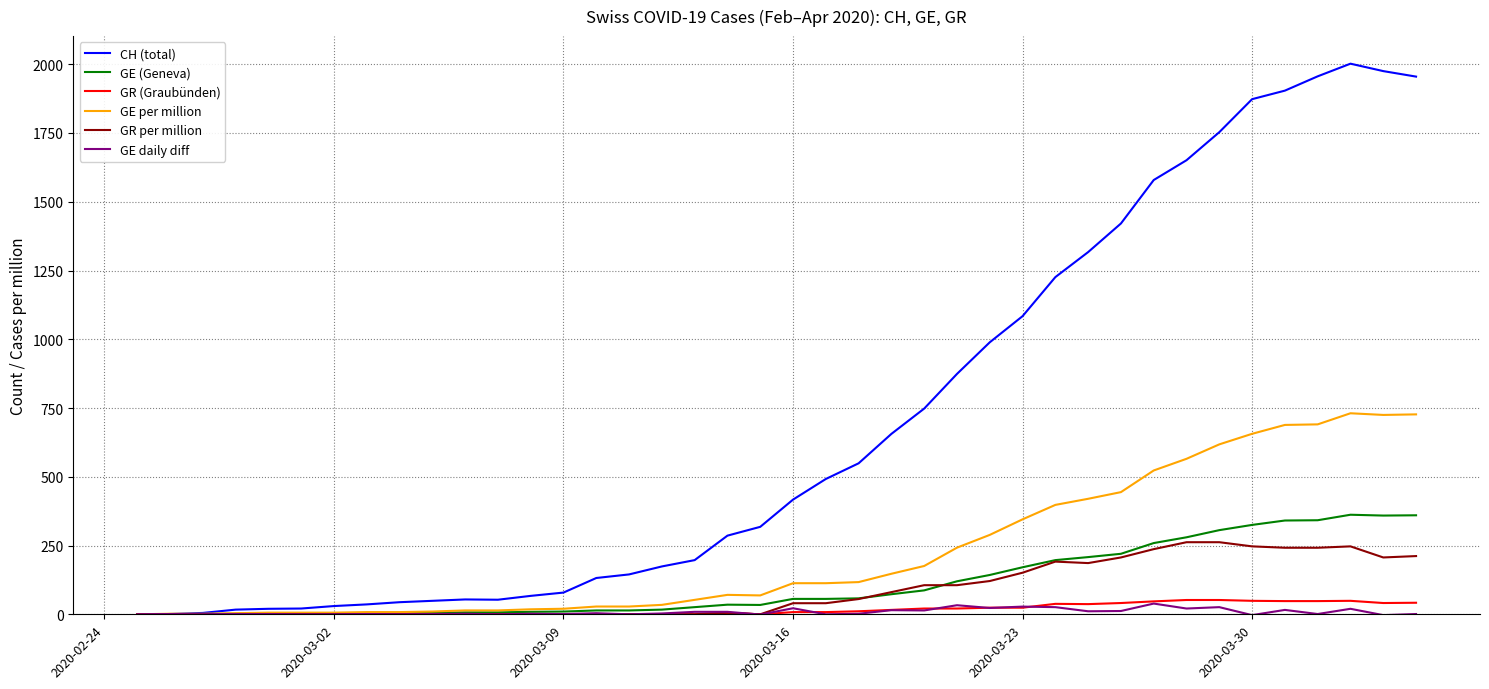

What is the maximum value for GR (Graubünden)?

52.0